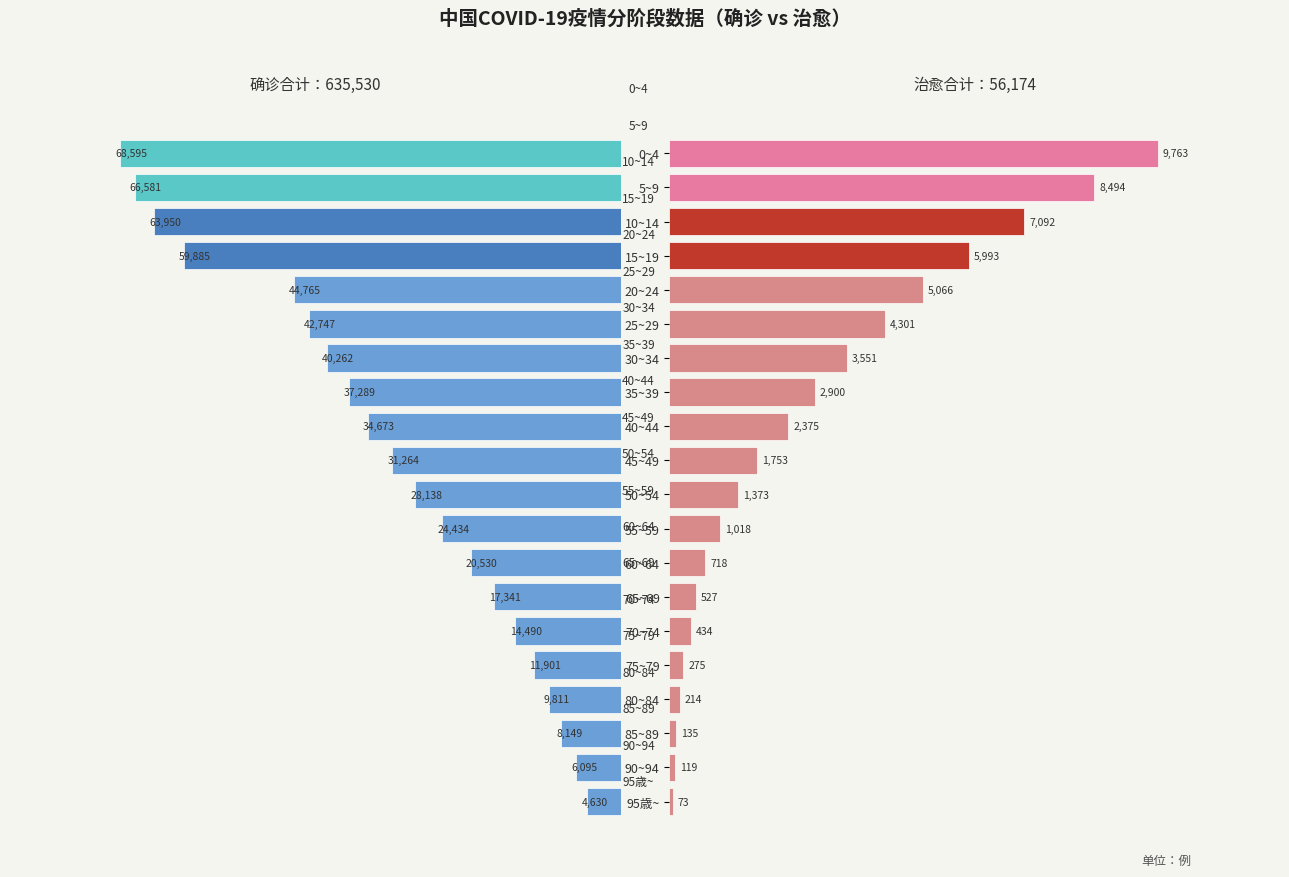

What is the sum of all cured values?

56174